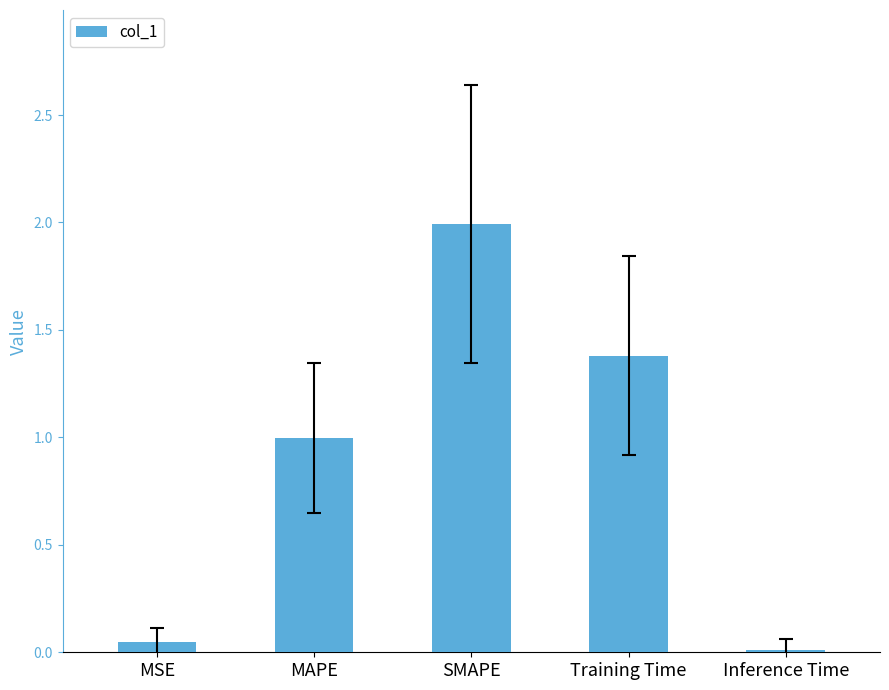

How many bars are there in total?

5